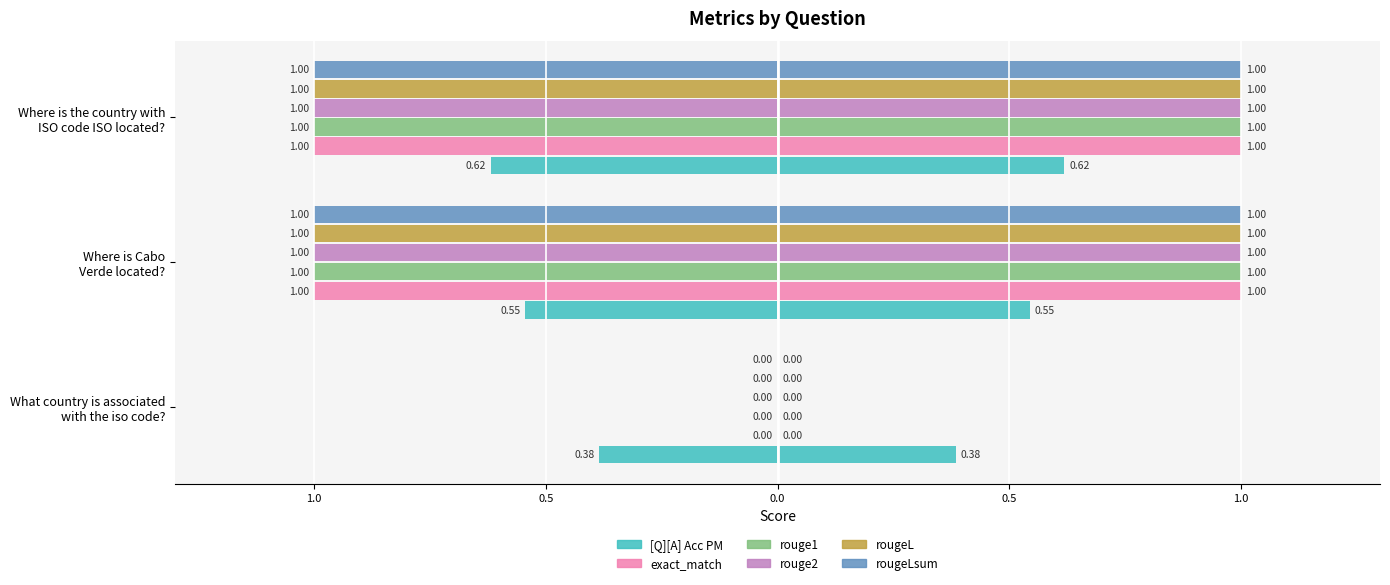

What is the label of the 1st bar from the left?

What country is associated
with the iso code?